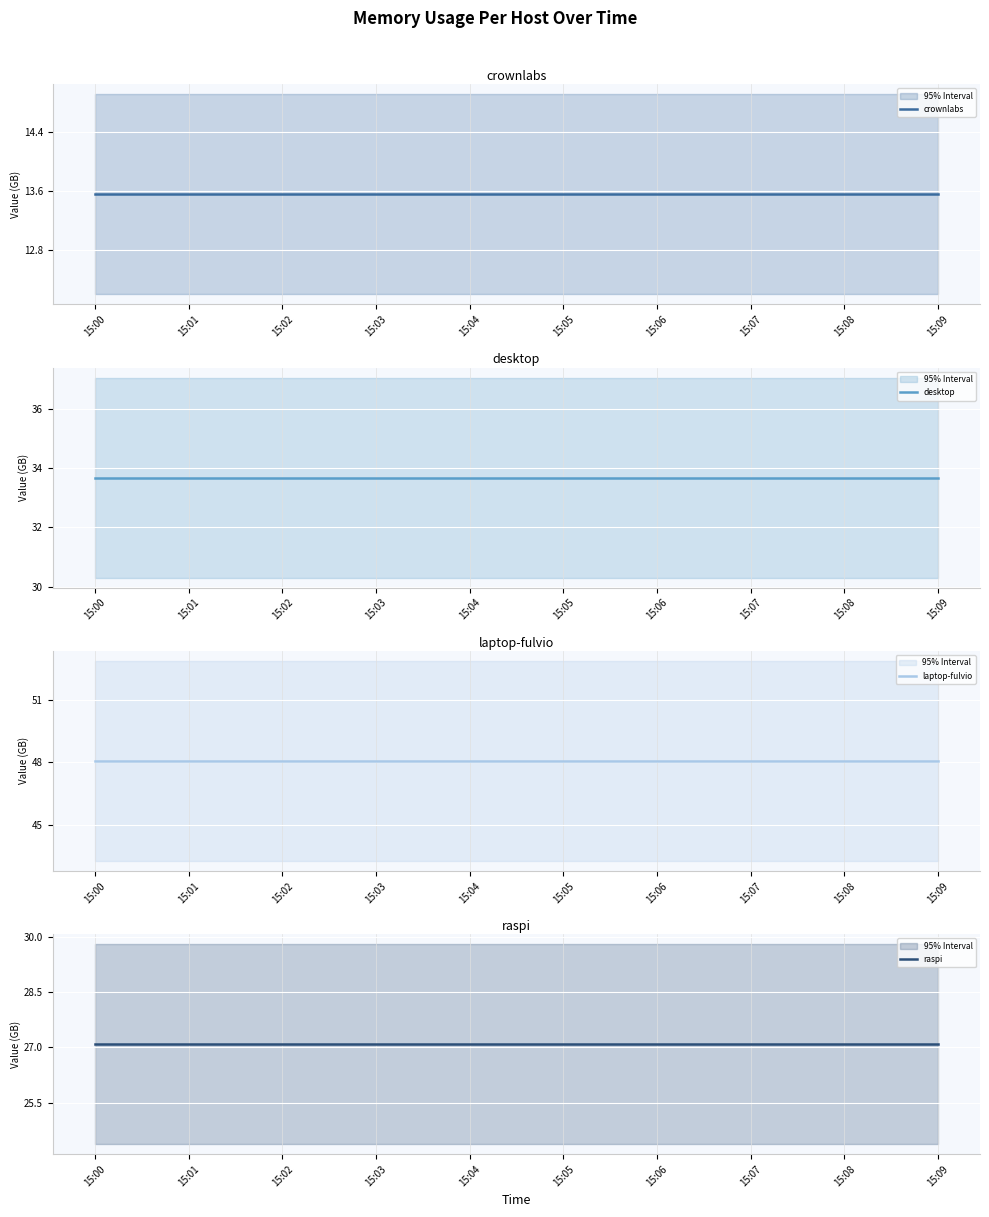

How many lines are shown in the chart?

4